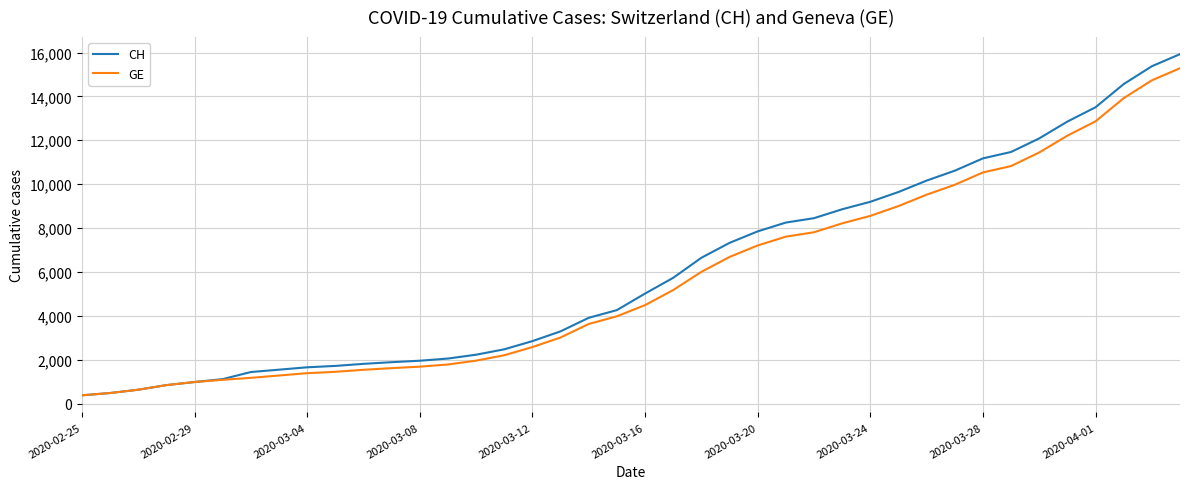

How many series are shown in this chart?

2